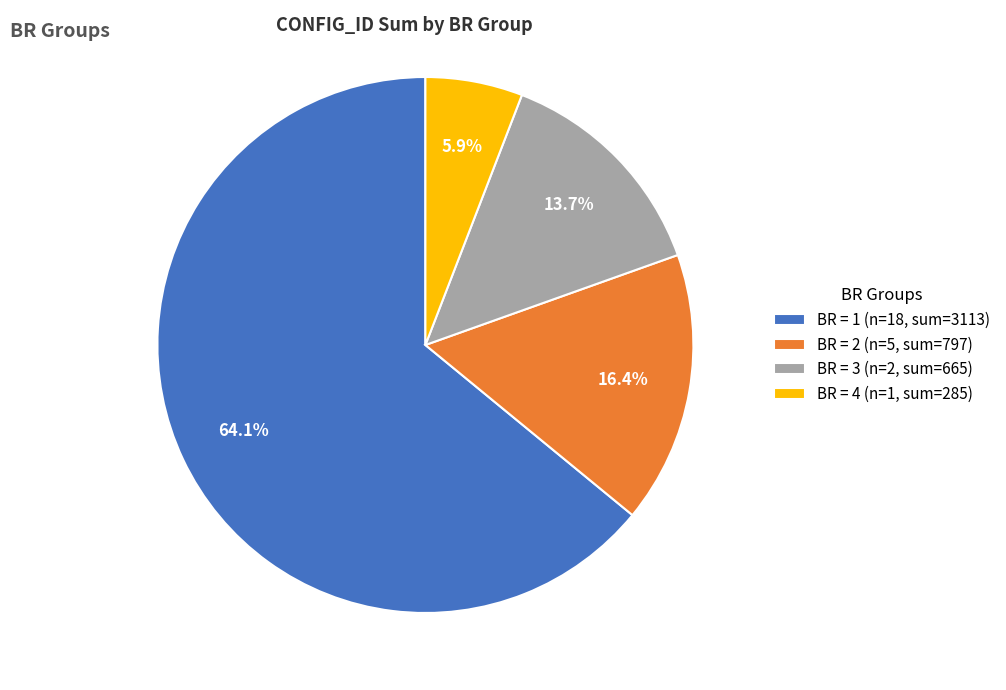

How many slices are in this pie chart?

4